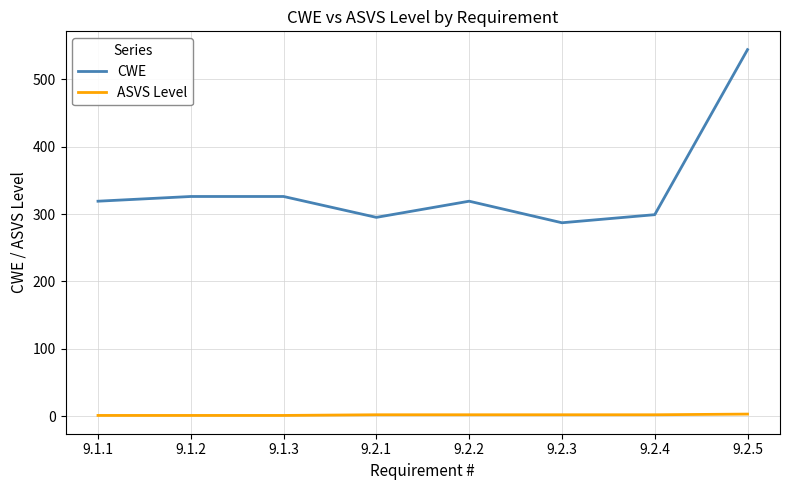

Rank the series by their maximum value, from lowest to highest.

ASVS Level, CWE